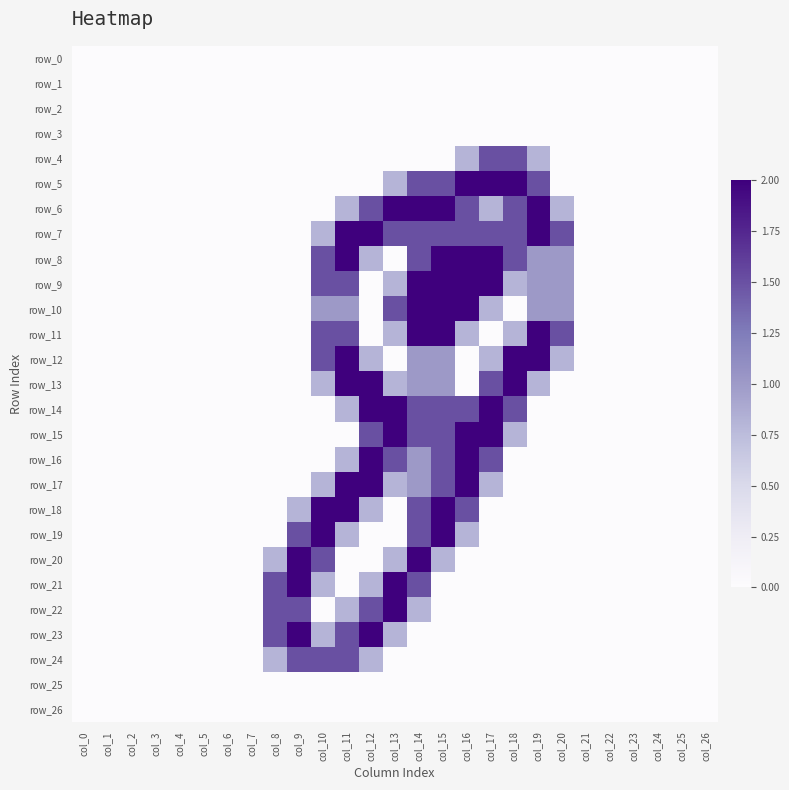

What is the average value of the row_7 series?

0.6